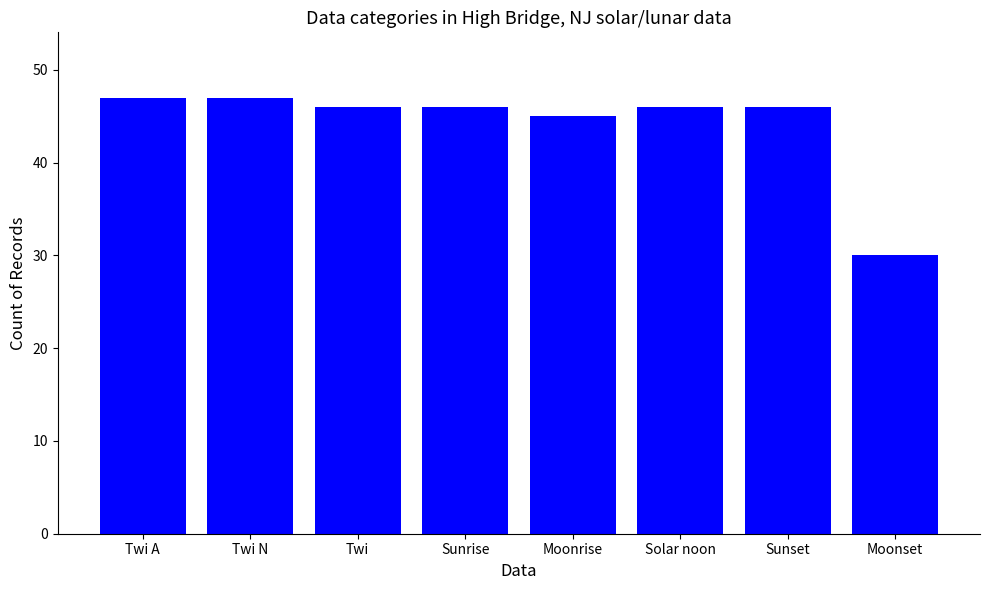

Are the bars horizontal?

No